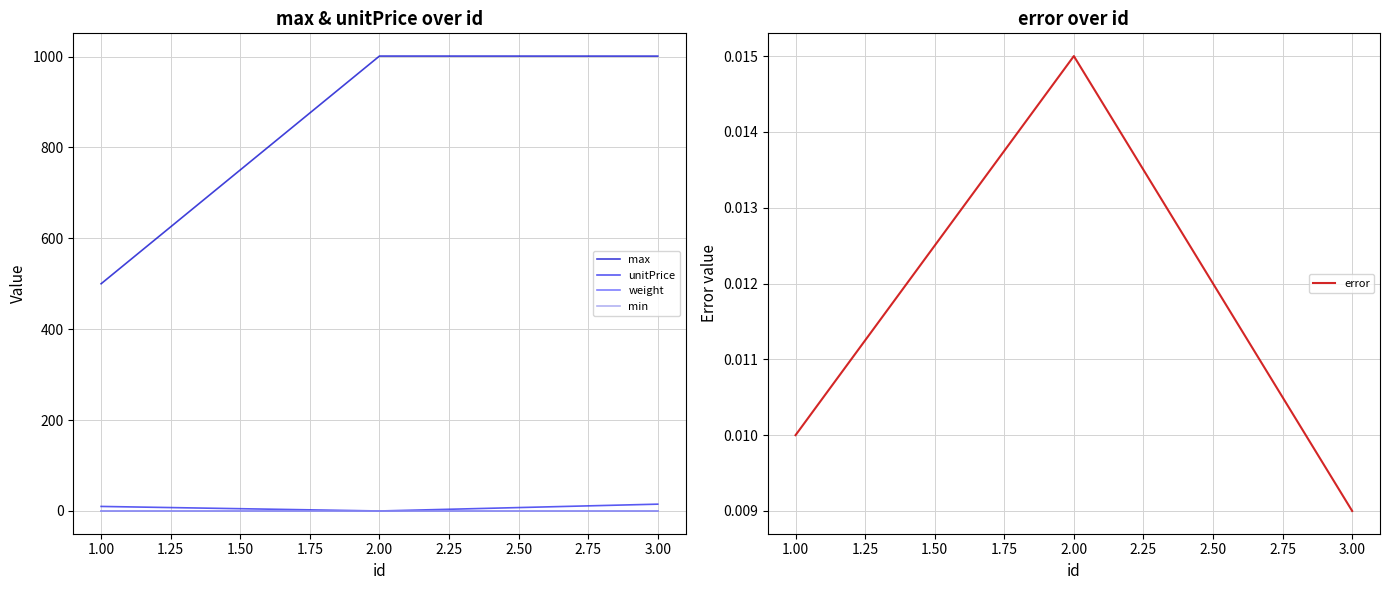

Count the number of categories in the chart.

3